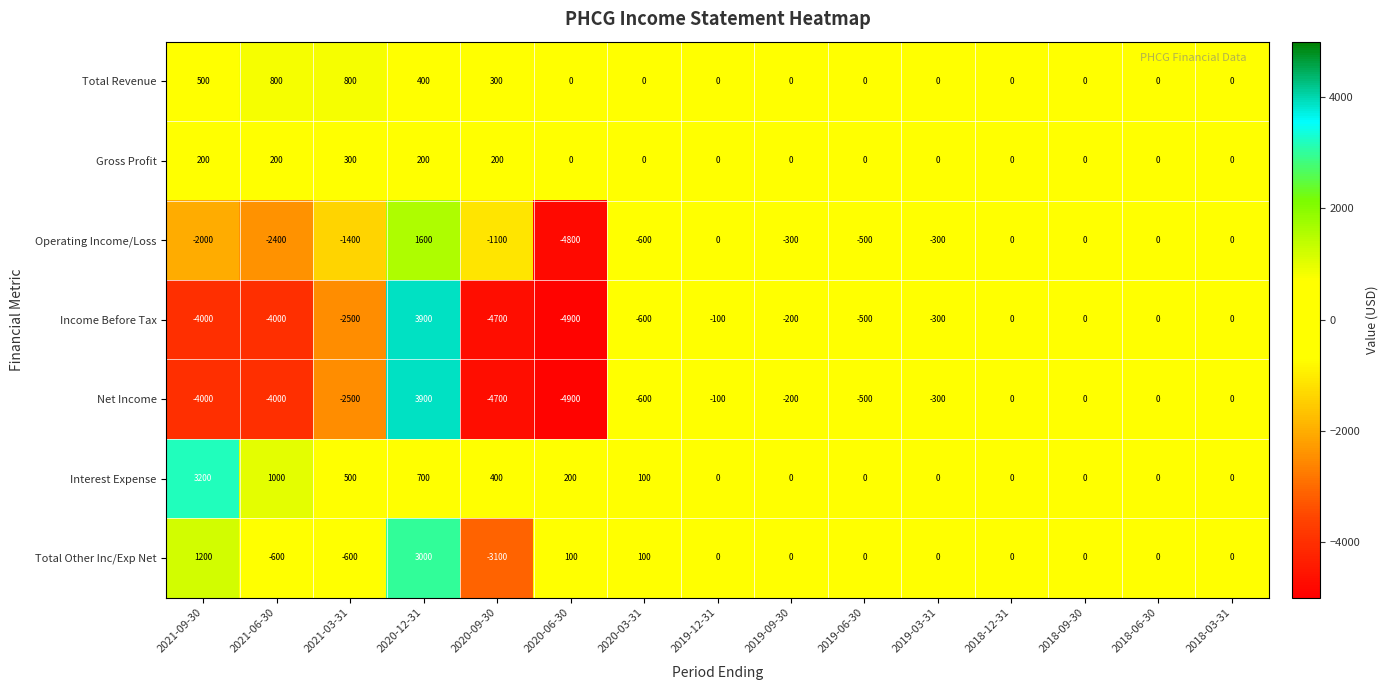

At which category does the chart reach its peak across all series?

2020-12-31